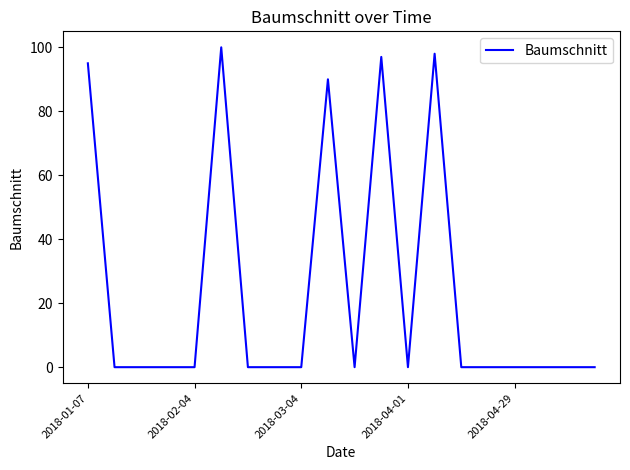

What is the difference between the maximum and minimum values?

100